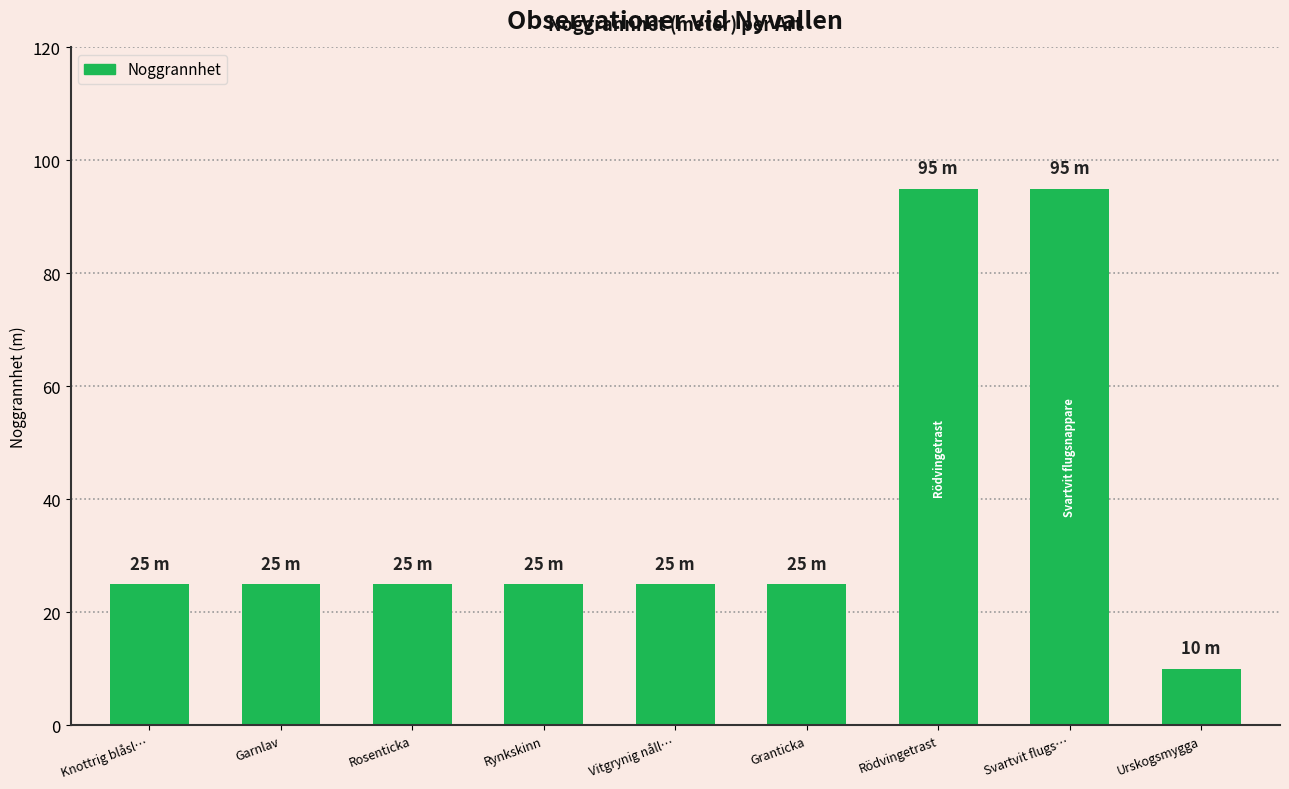

What is the difference between the second highest and minimum values?

85